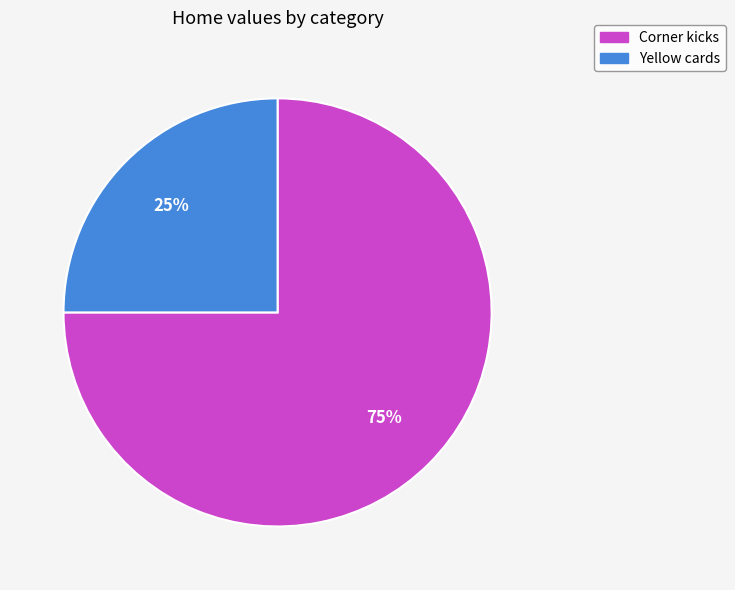

Which slice is the smallest?

Yellow cards